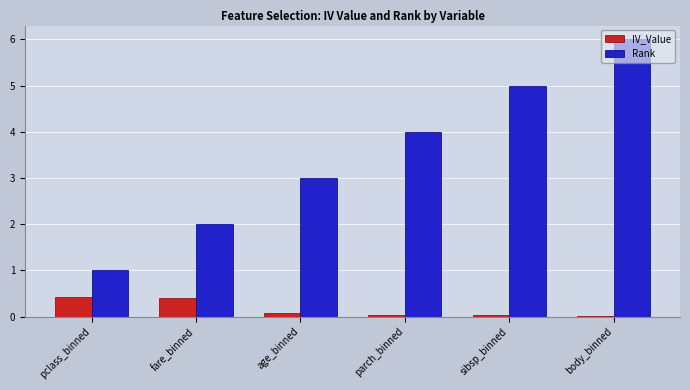

The IV_Value series shows 0.0 at sibsp_binned. True or false?

True